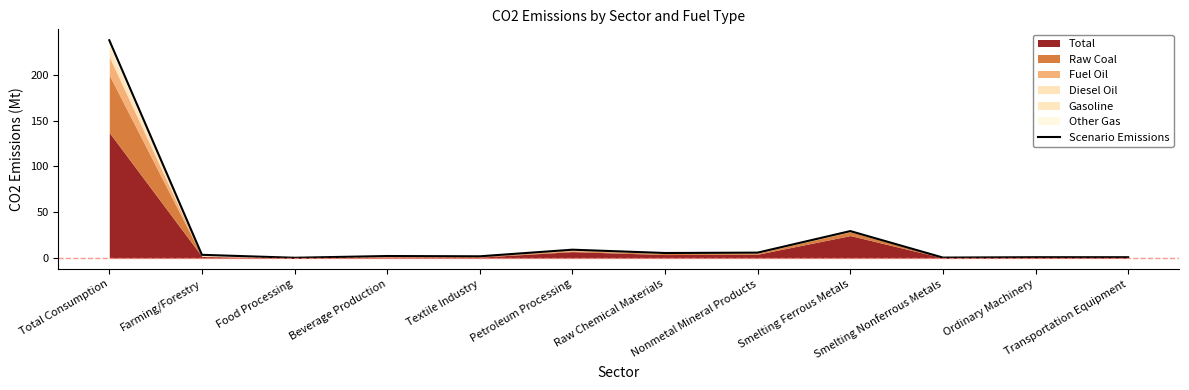

How many values are below 3?

6